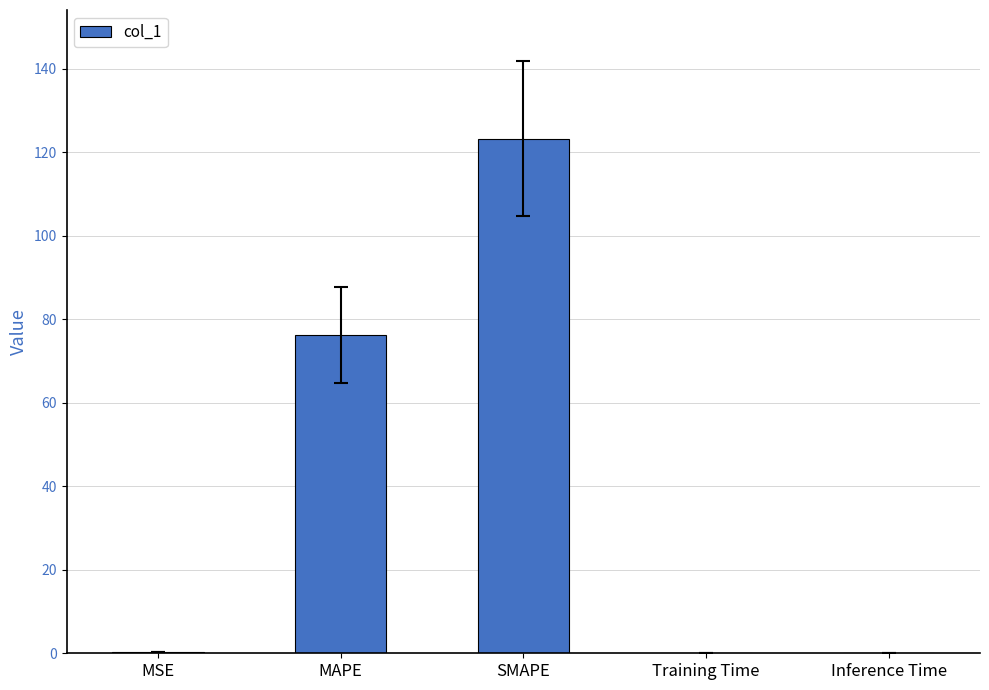

The value at Inference Time is 0.0. True or false?

True